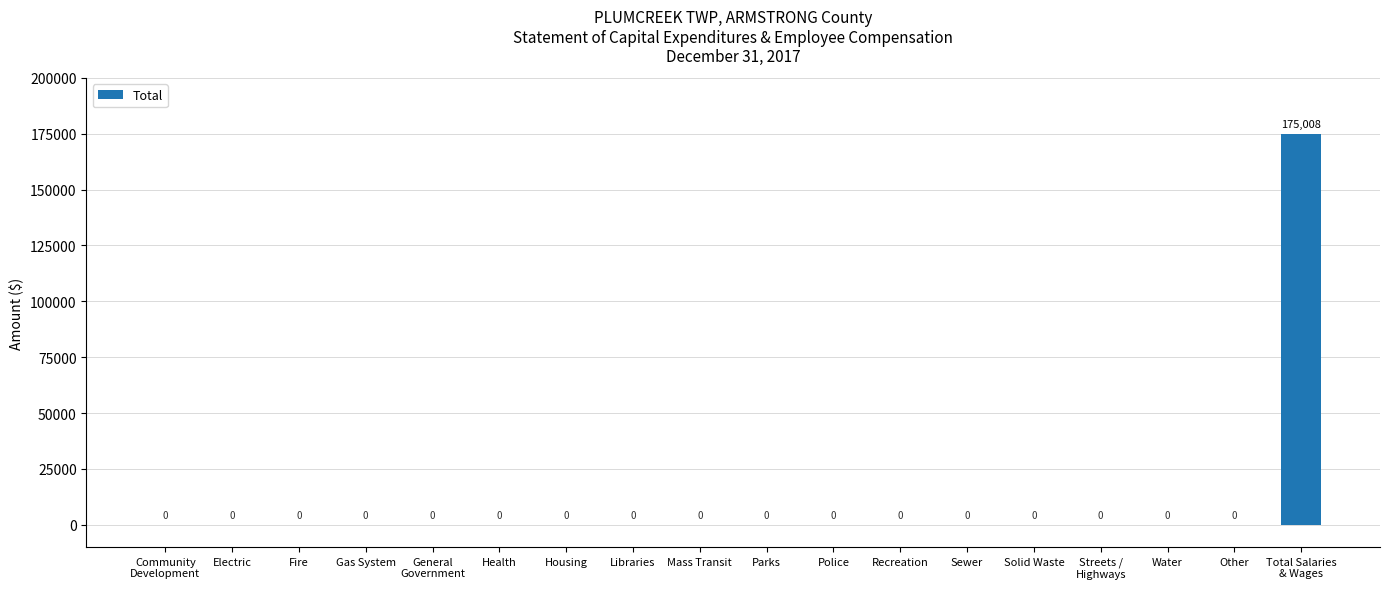

What is the sum of all values?

175008